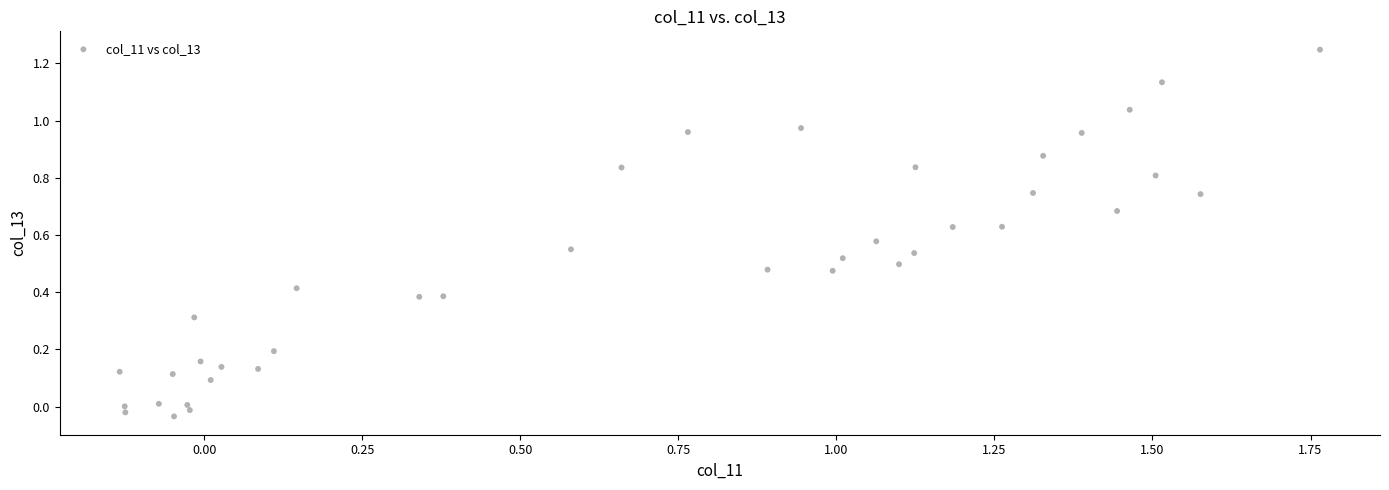

What is the range of X values (max minus min)?

1.9